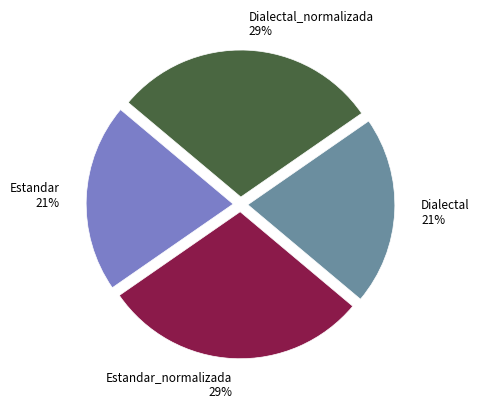

True or false: Dialectal accounts for 21% of the total.

True